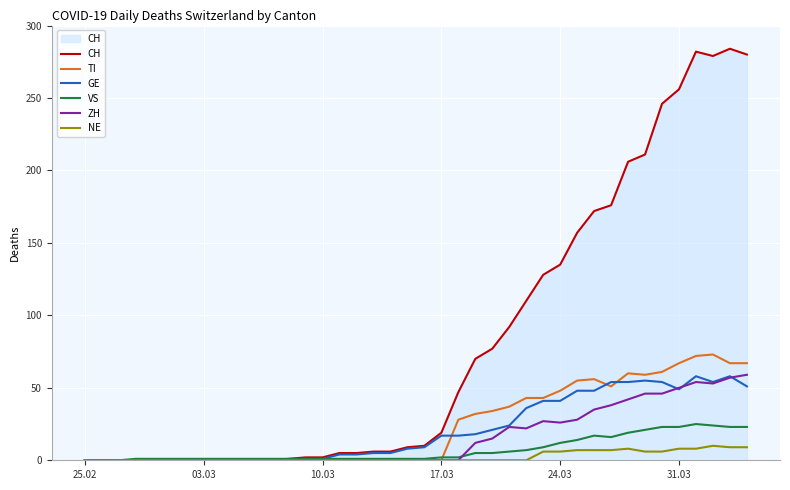

What is the highest value of the CH series?

284